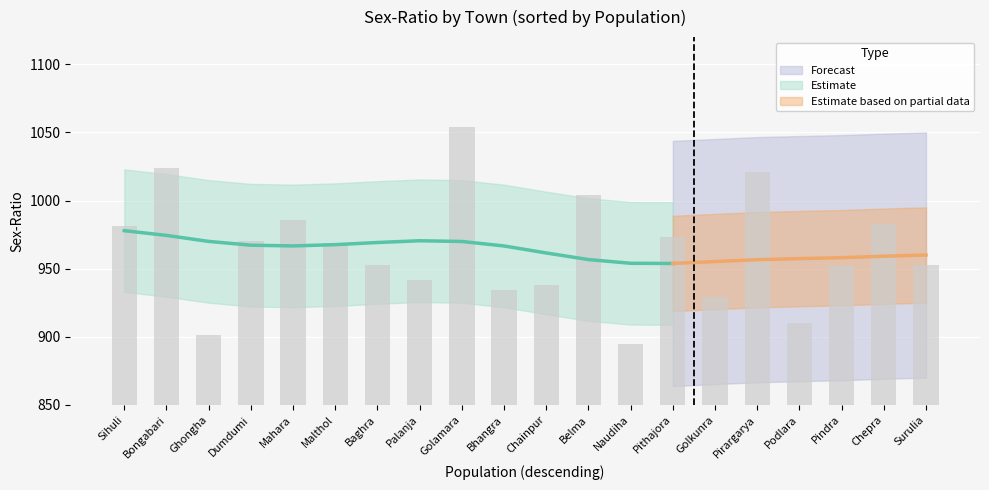

What is the approximate value at Golkunra, to the nearest 10?

930